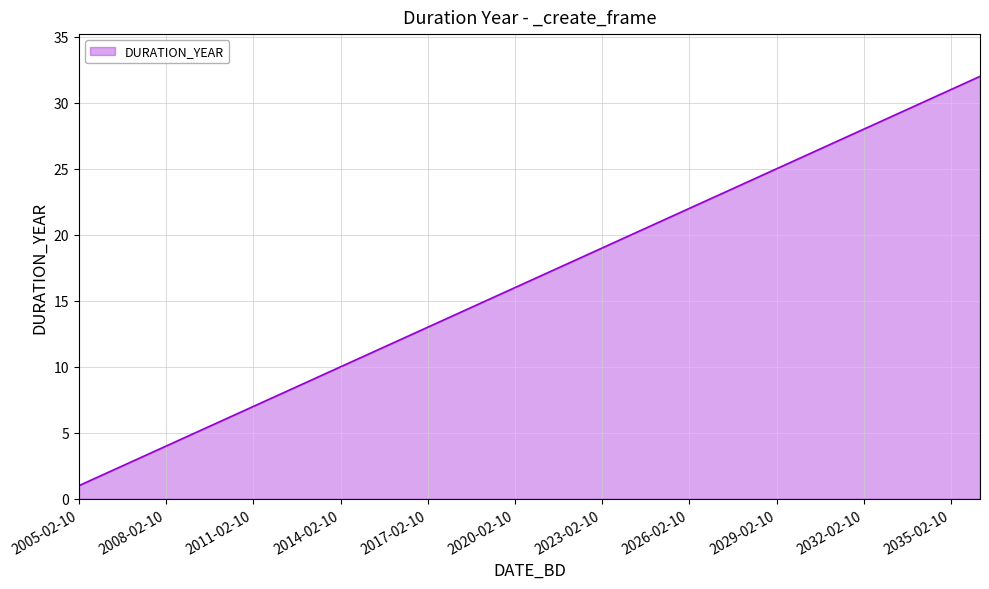

Does the chart display data point markers on the line(s)?

No